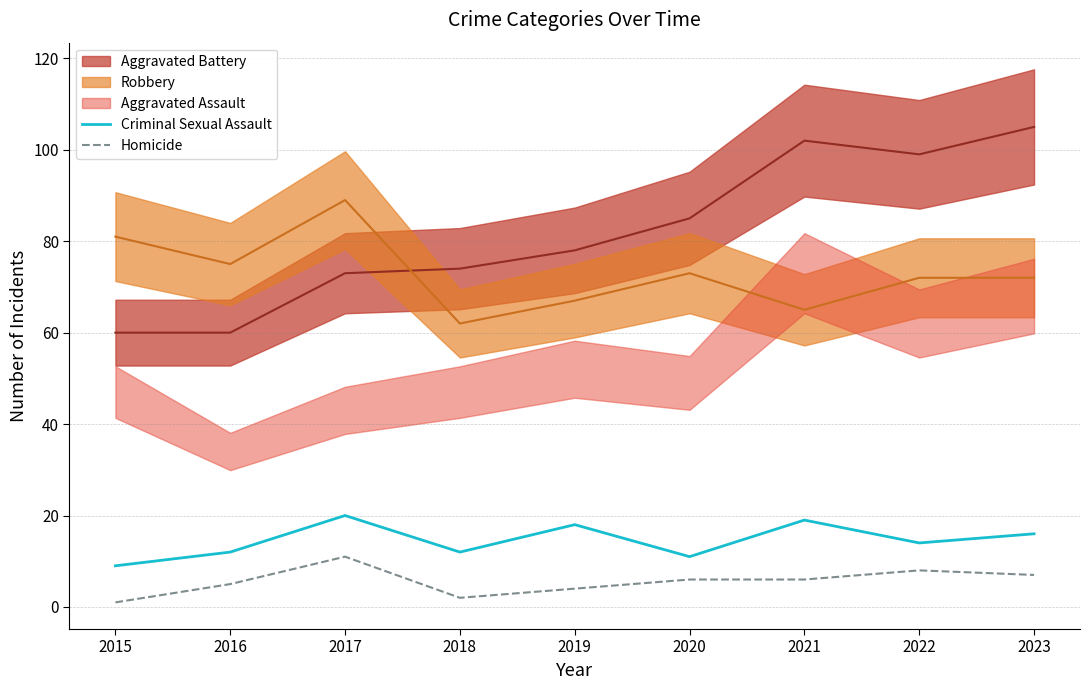

The Homicide series shows 3 at 2018. True or false?

False